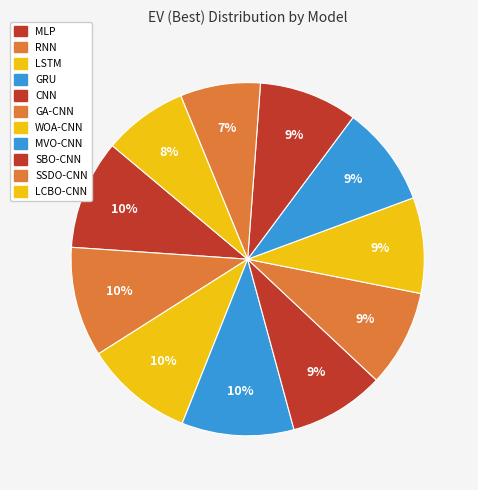

Count the number of slices in the pie.

11